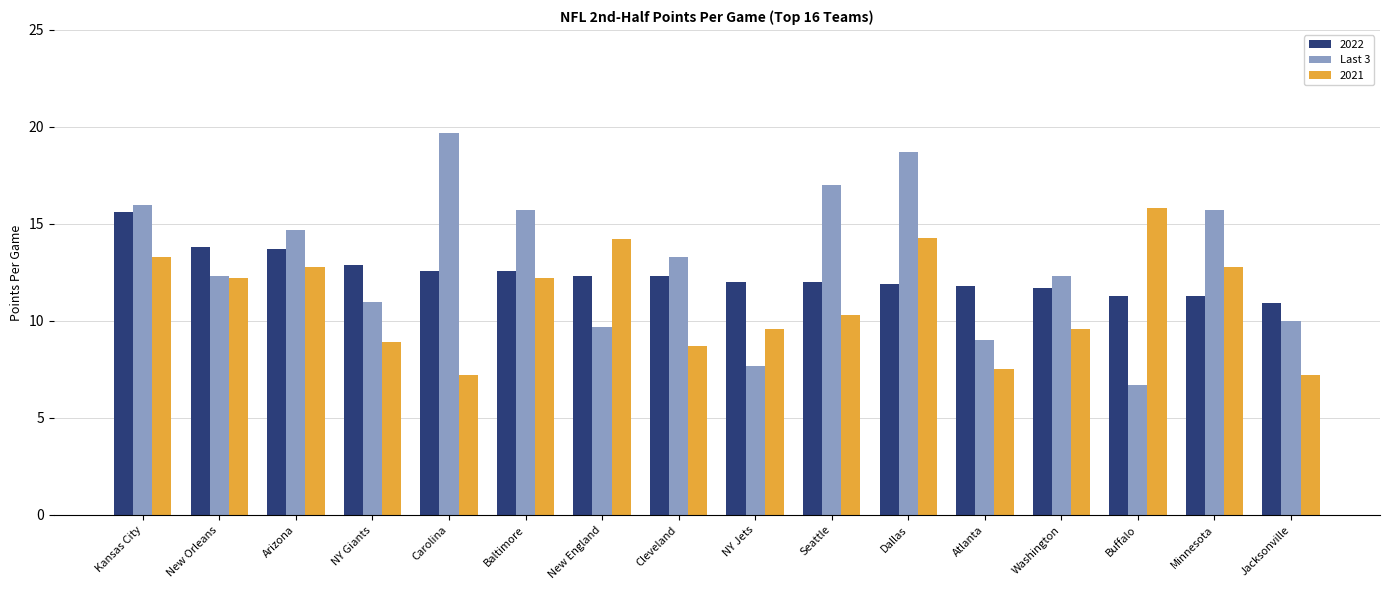

What is the difference between the second highest and minimum values in the 2022 series?

2.9